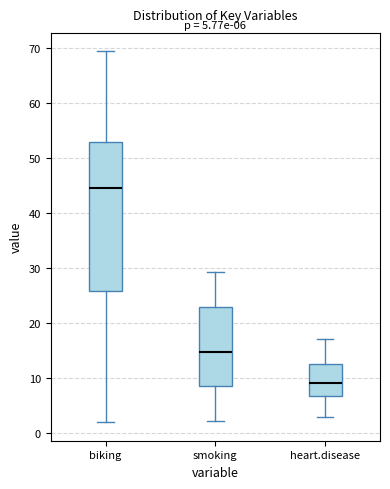

Which box's median line is the highest?

biking